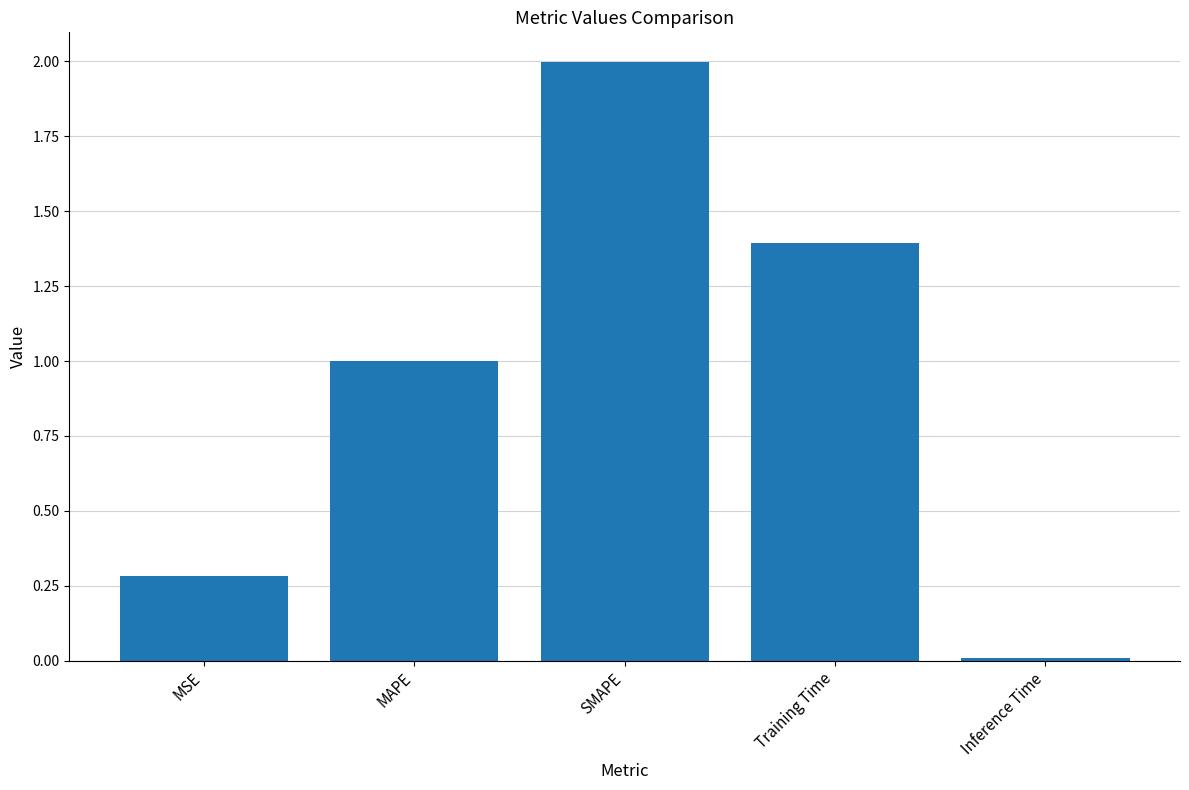

What is the difference between the maximum and minimum values?

2.0